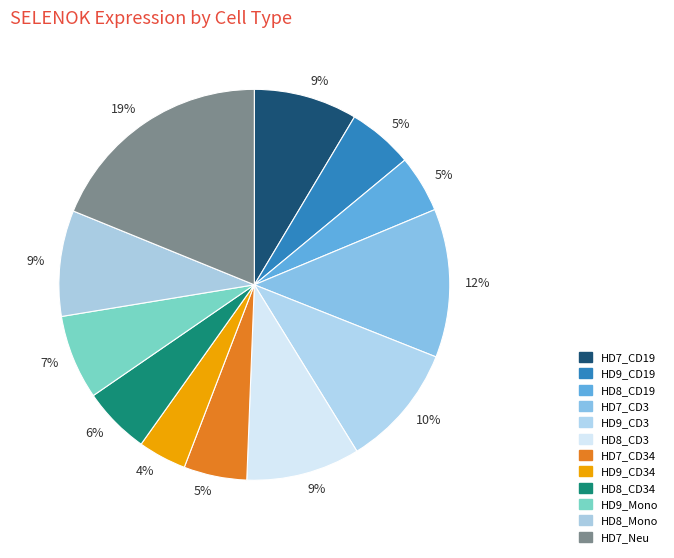

Which has a higher value, HD8_CD3 or HD8_Mono?

HD8_CD3